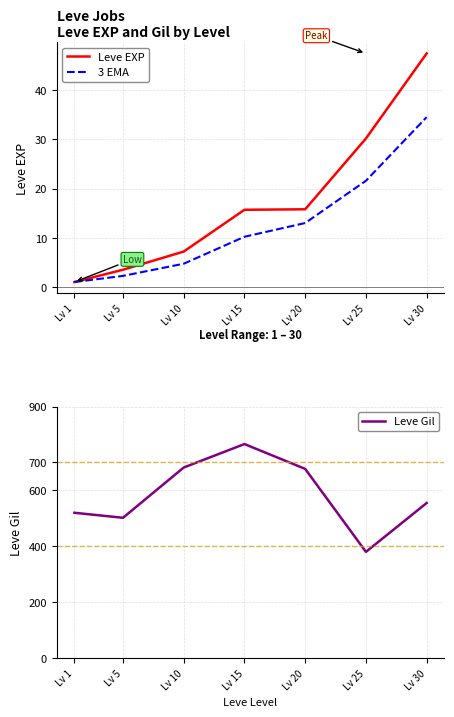

True or false: Leve EXP and Leve Gil cross at least once.

False